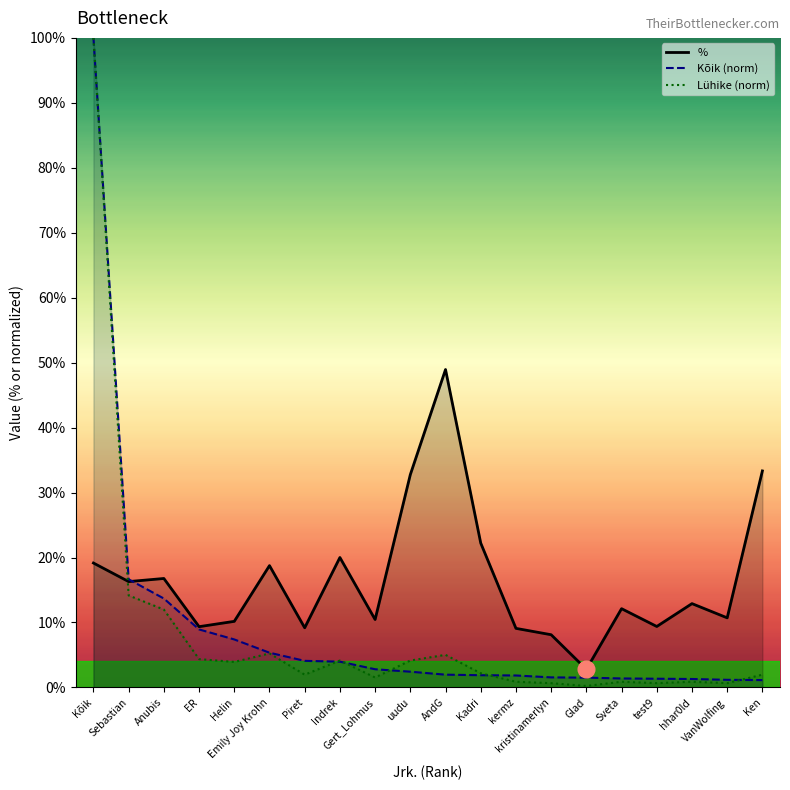

What is the difference between the maximum and second lowest values in the % series?

40.8